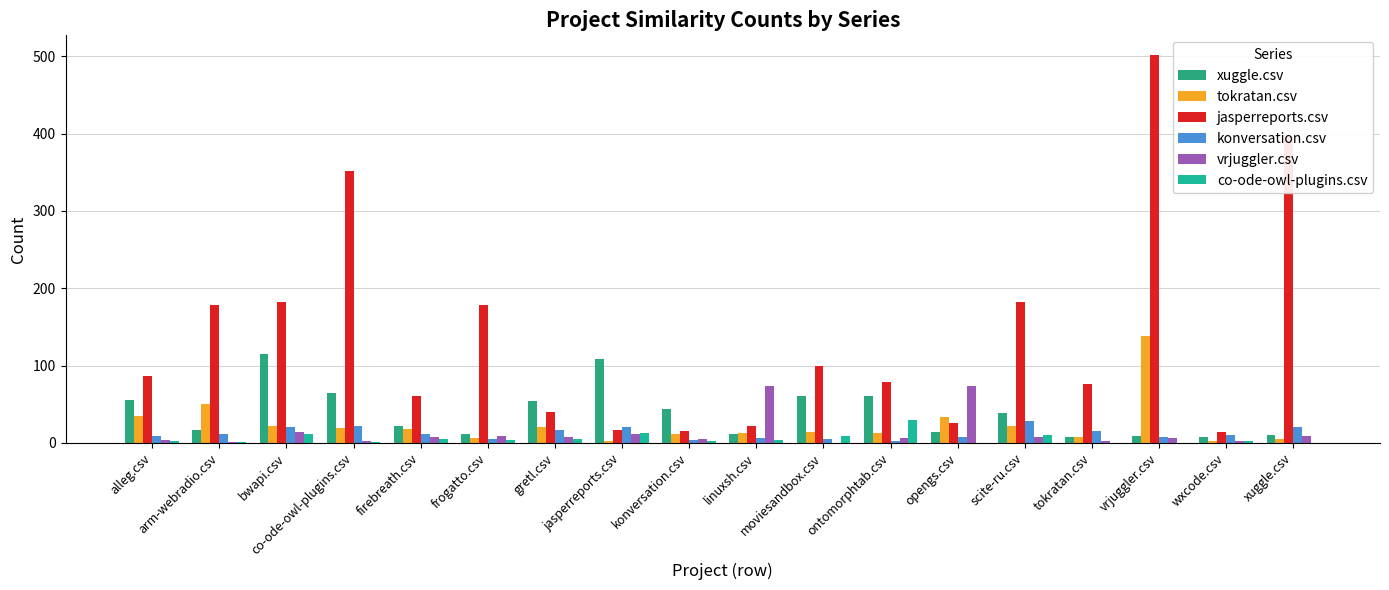

How many groups of bars are there?

18